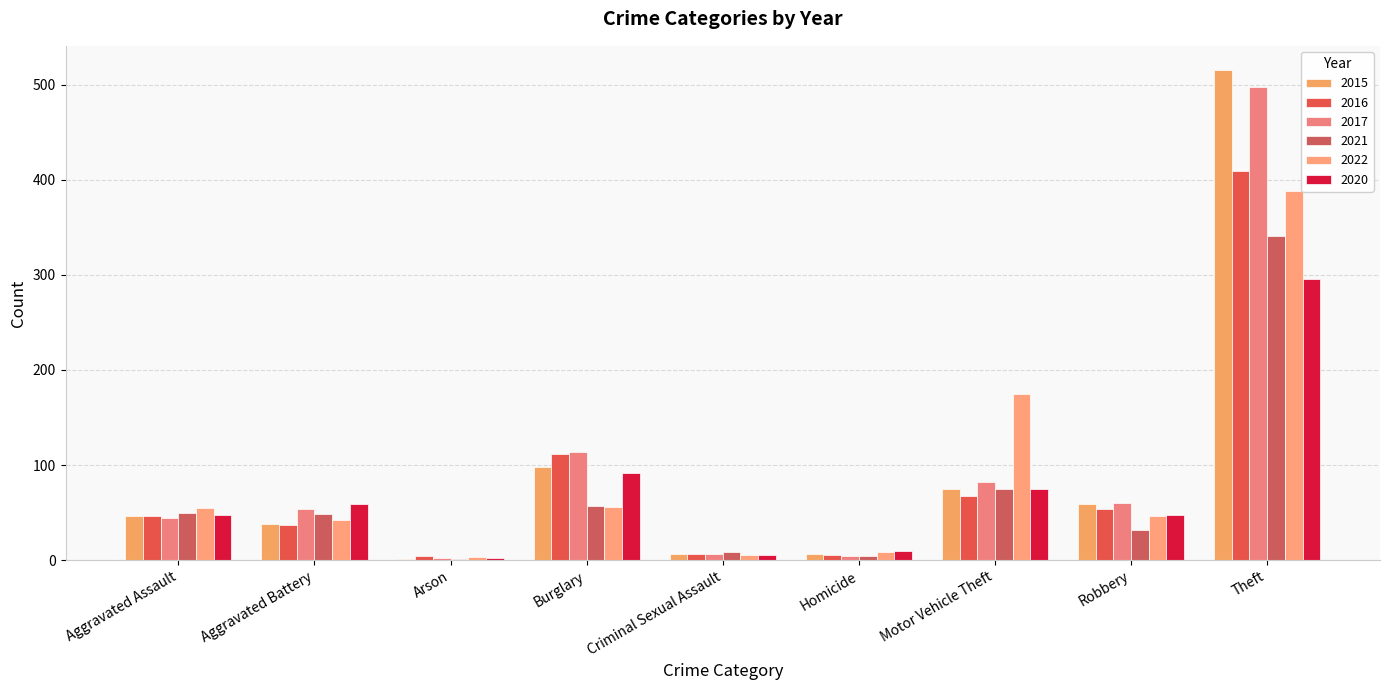

True or false: 2015 has a value of 515 at Theft.

True